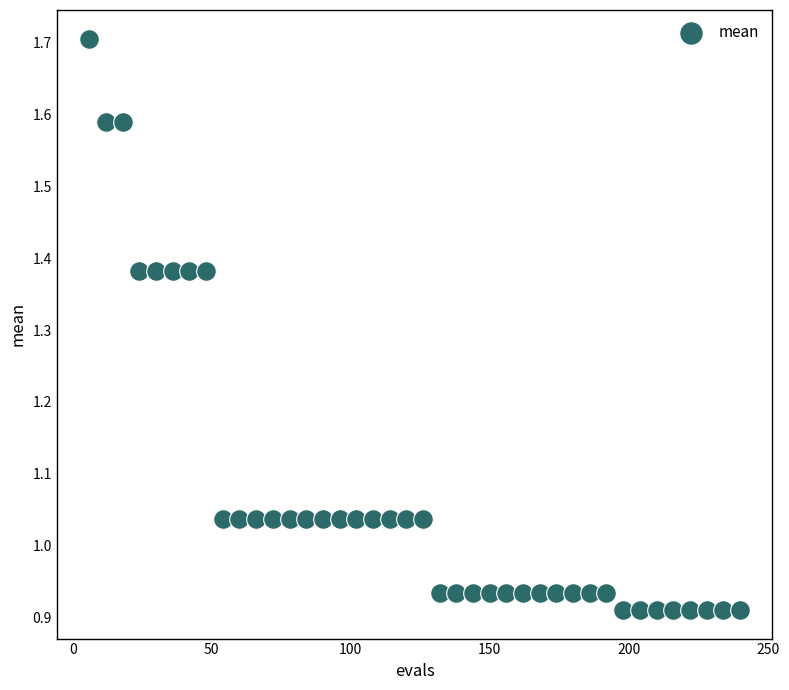

What is the range of Y values (max minus min)?

0.8